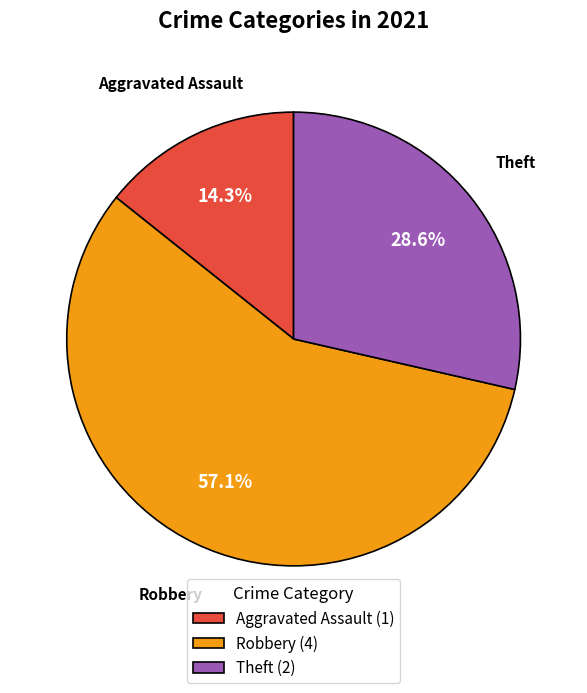

Which category has the smallest portion of the pie?

Aggravated Assault (1)